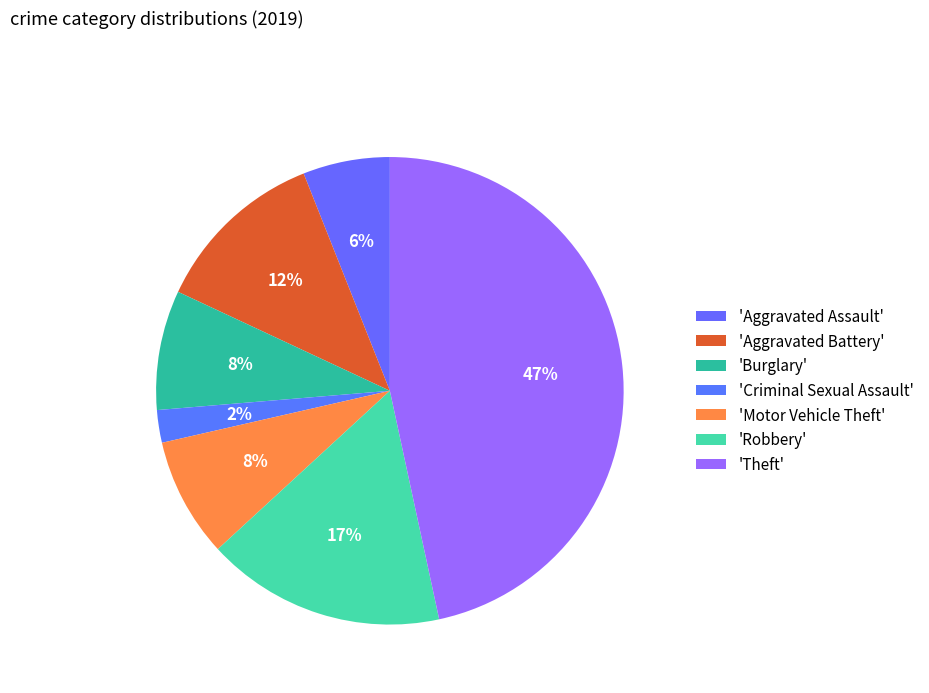

Is there any slice that represents more than half of the pie?

No